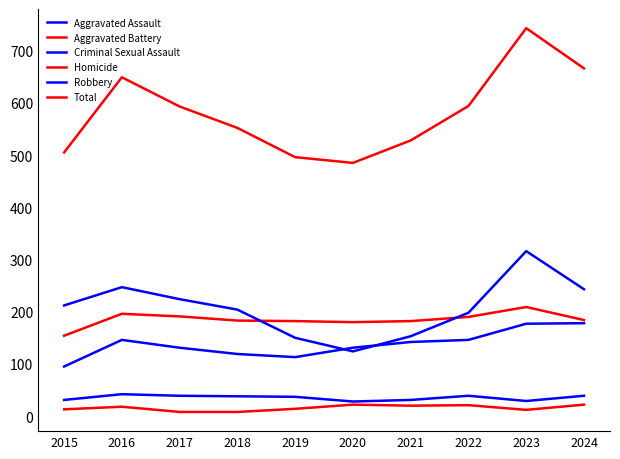

How many lines are shown in the chart?

6